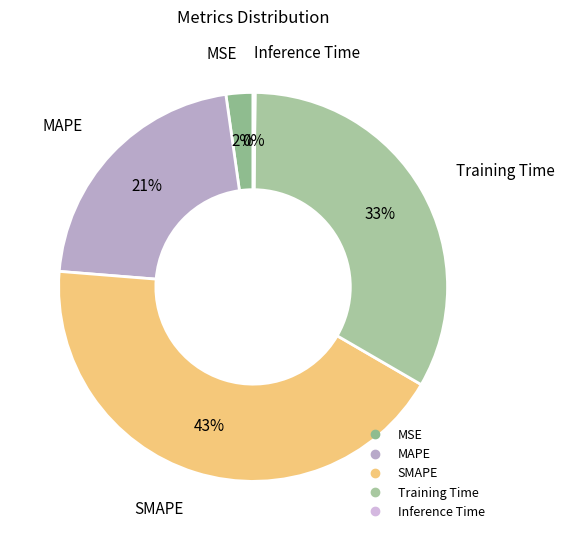

Which category has the biggest portion of the pie?

SMAPE